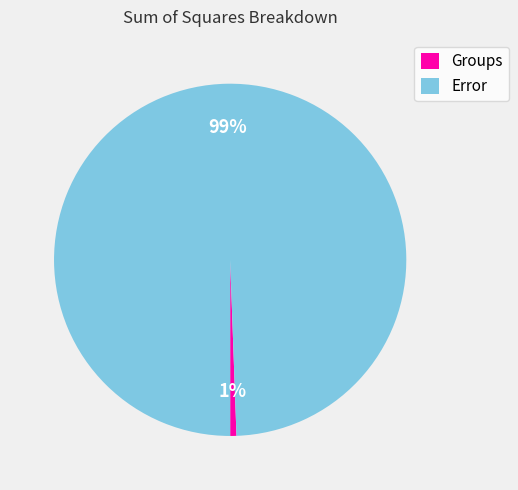

Is it true that Groups is 11% of the pie?

False